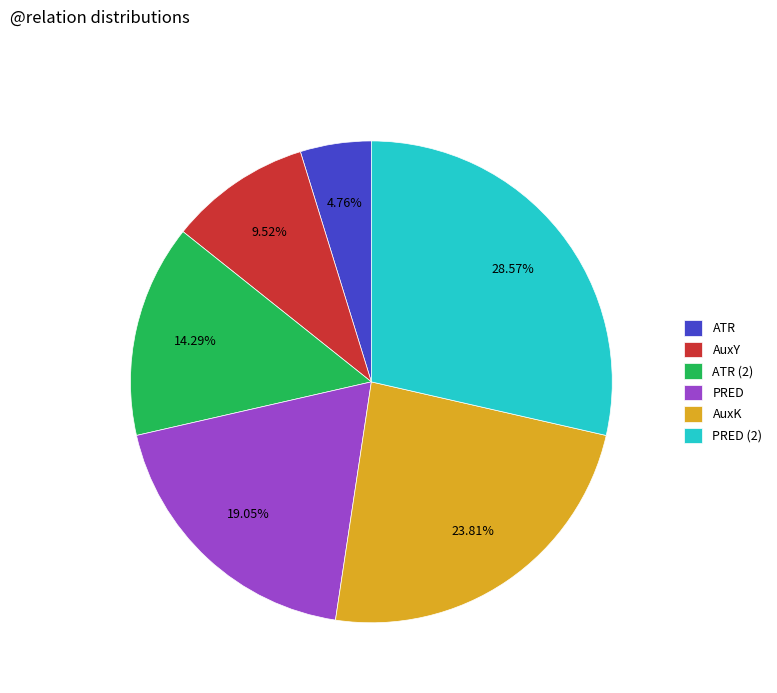

Between PRED (2) and AuxY, which is larger?

PRED (2)